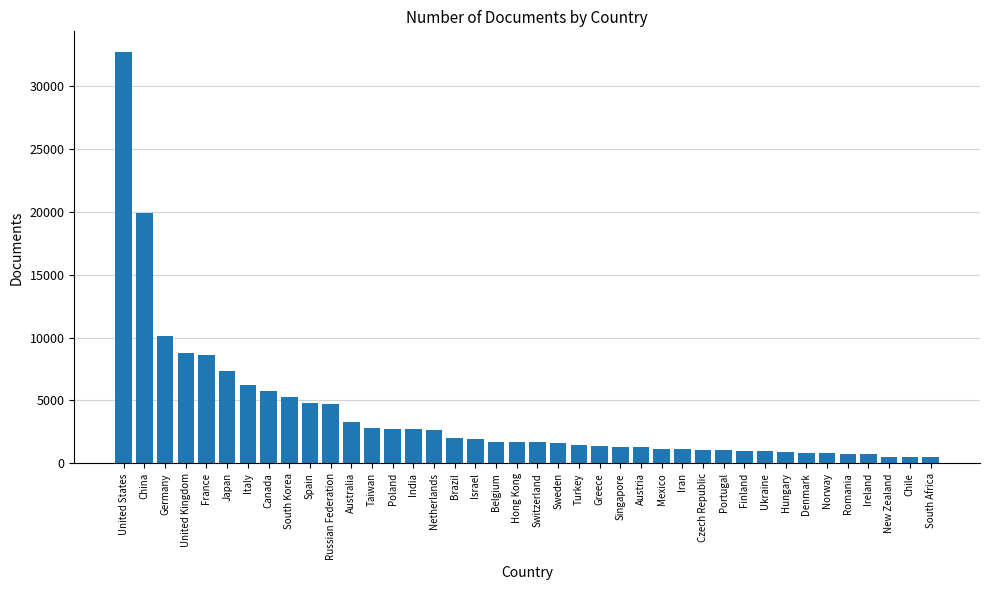

Does the chart contain any negative values?

No